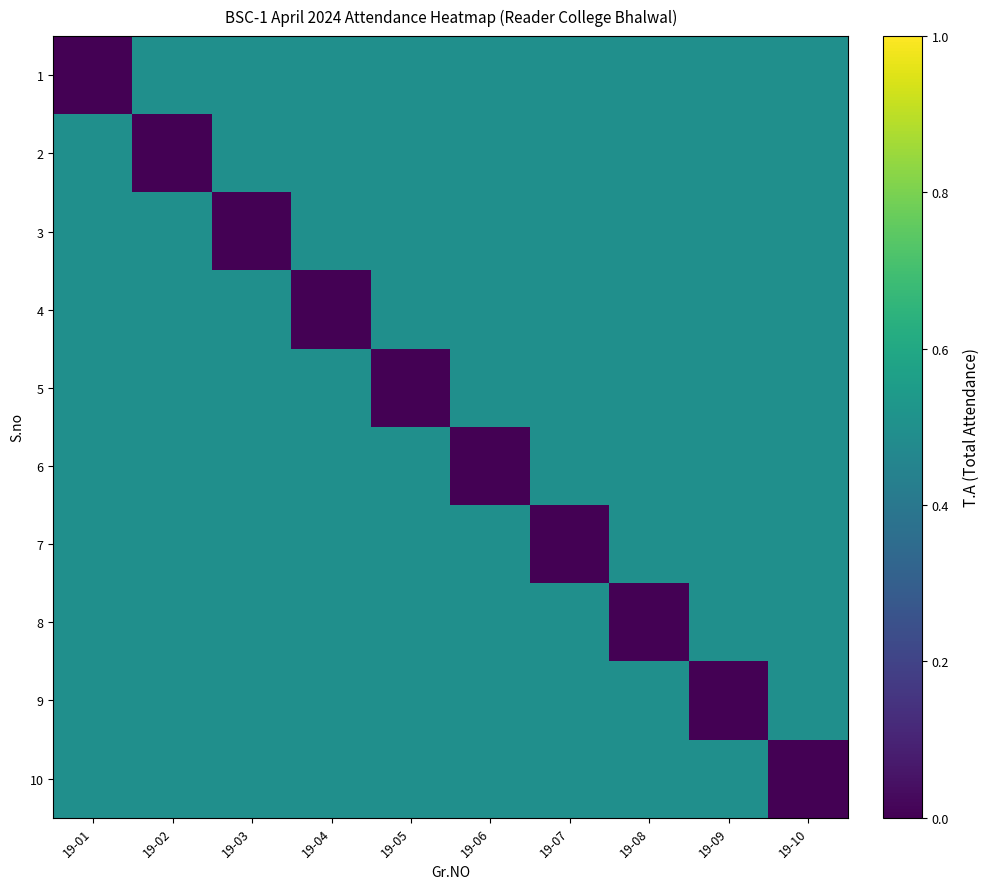

Rank the series by their maximum value, from lowest to highest.

1, 2, 3, 4, 5, 6, 7, 8, 9, 10